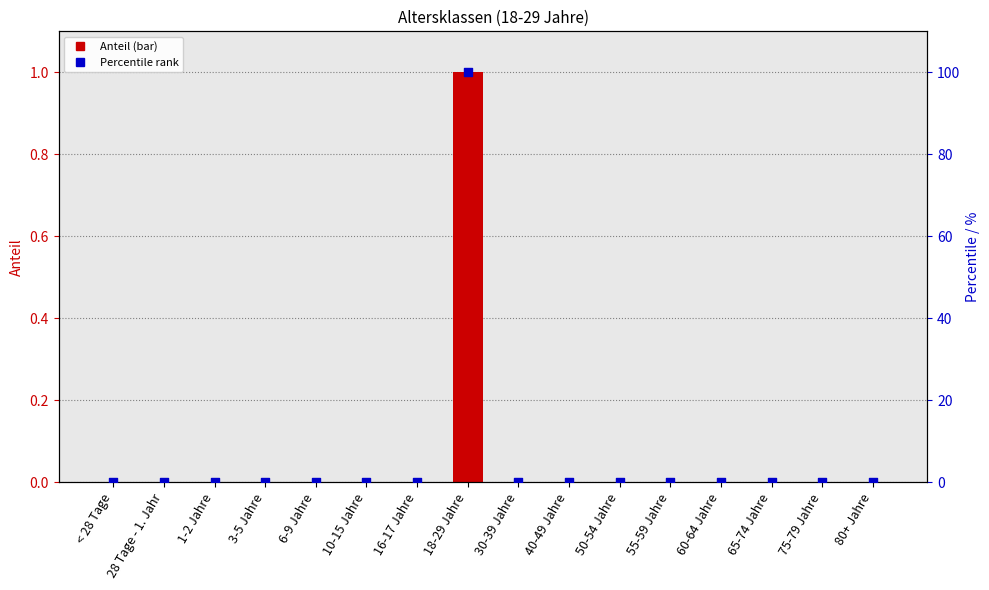

Which series reaches the minimum Y coordinate?

Anteil